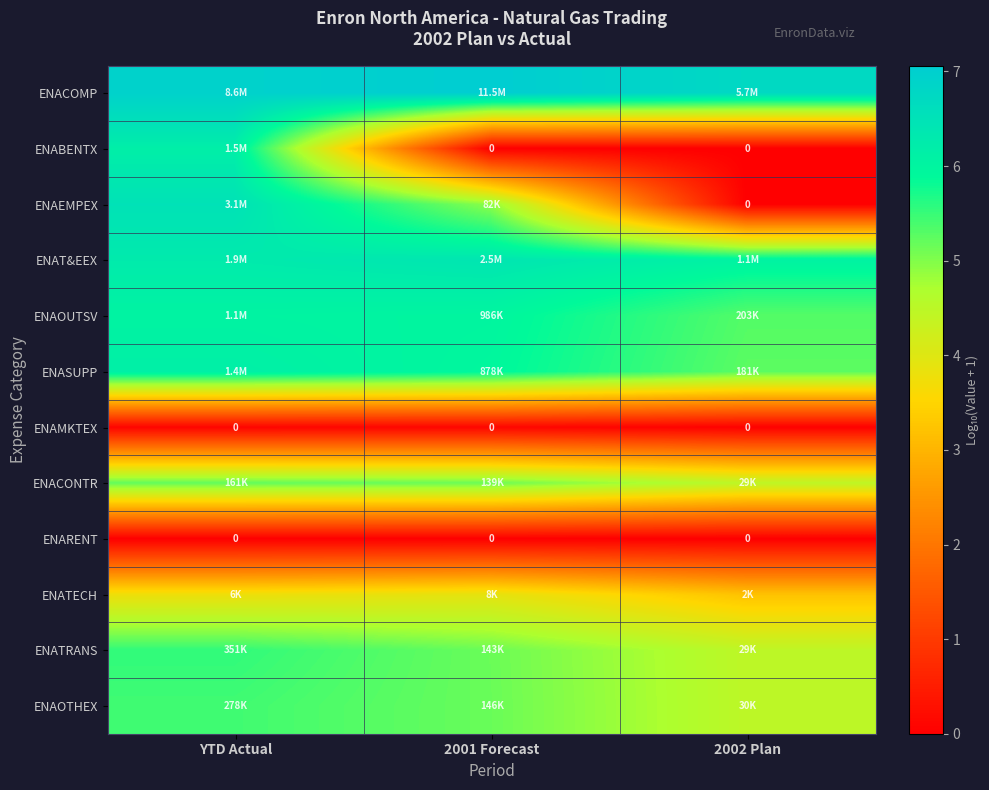

Rank the series by their maximum value, from lowest to highest.

ENARENT, ENAMKTEX, ENATECH, ENACONTR, ENAOTHEX, ENATRANS, ENAOUTSV, ENASUPP, ENABENTX, ENAT&EEX, ENAEMPEX, ENACOMP